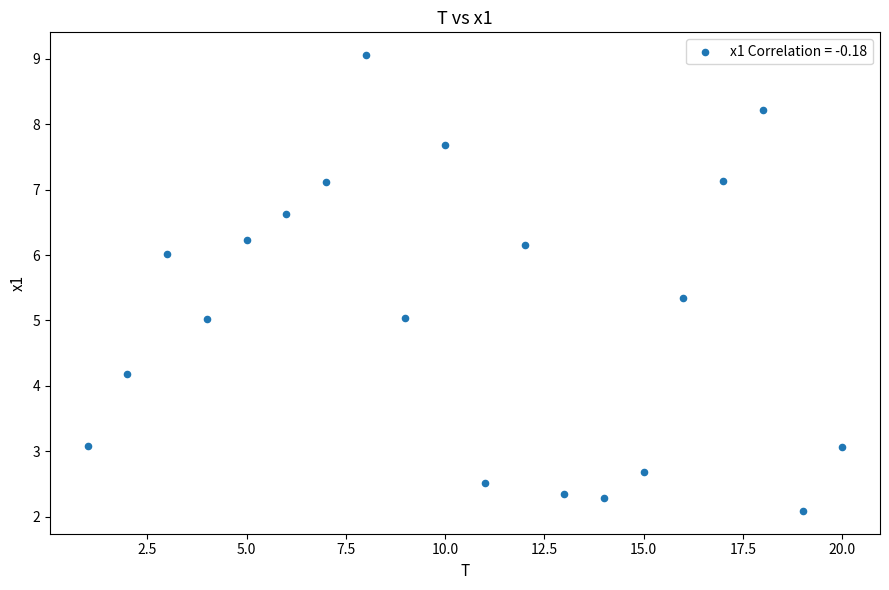

What is the range of X values (max minus min)?

19.0